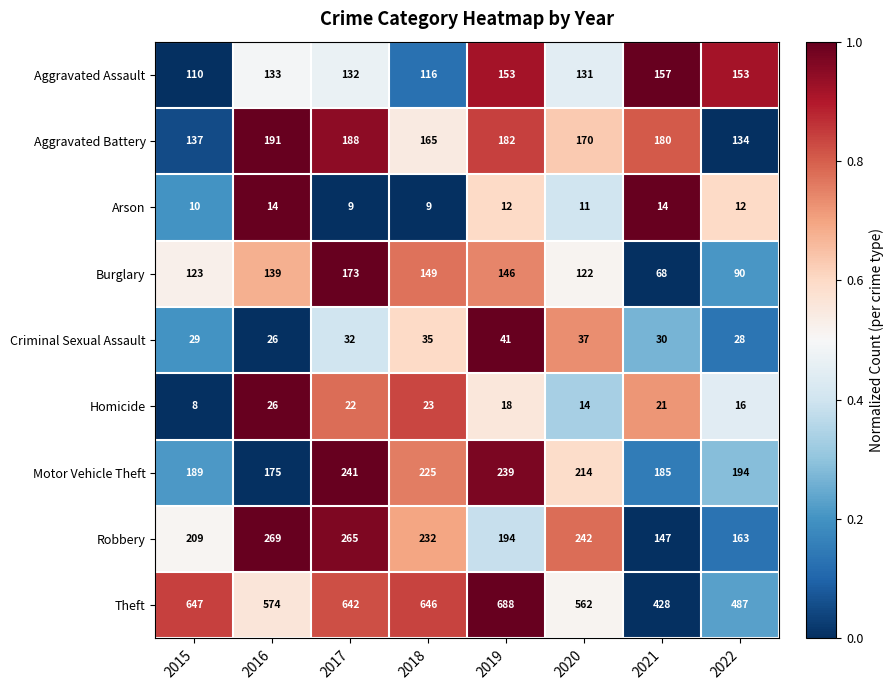

Which series has the largest range (max minus min)?

Theft